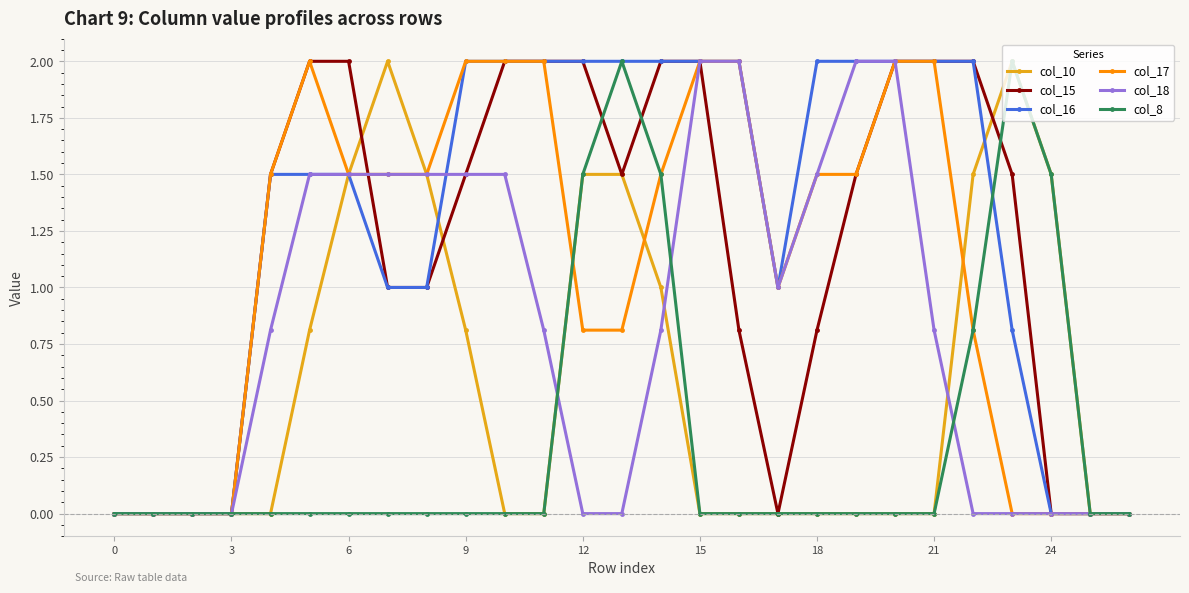

What is the value of the col_18 point at the 8th from the left?

1.5